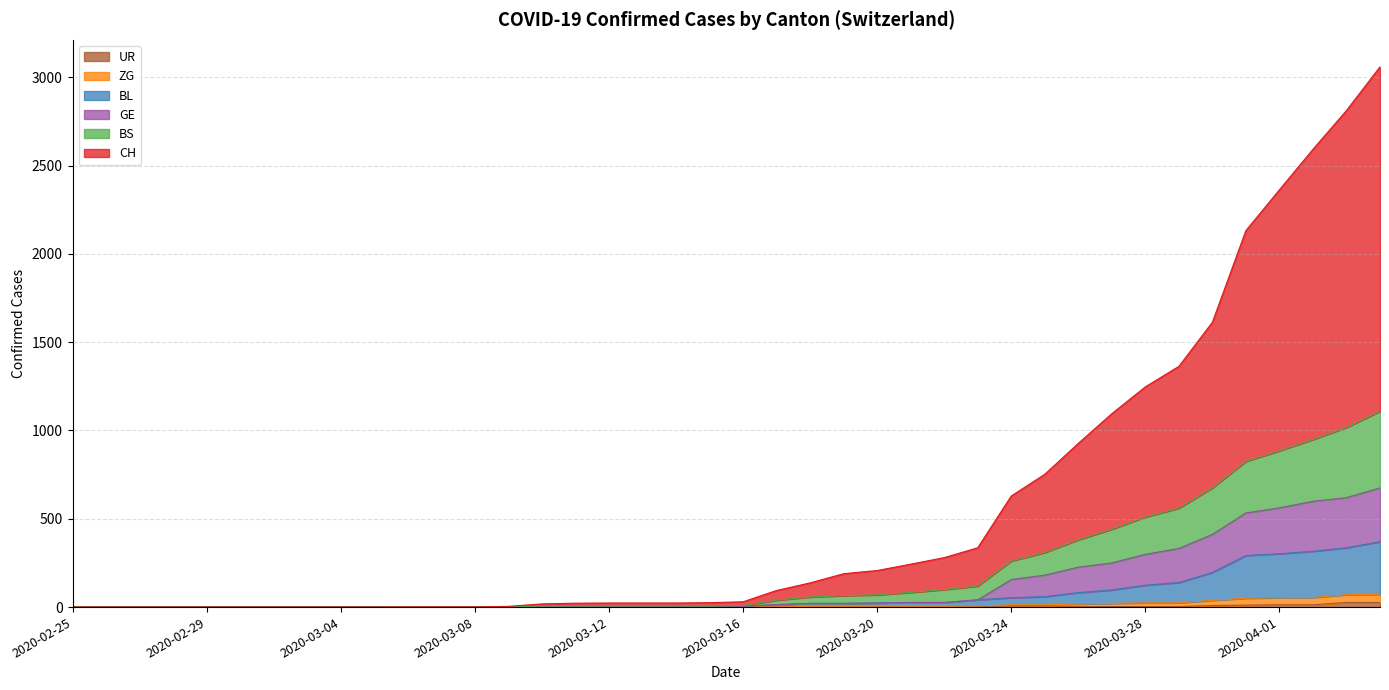

How many positive values does the BS series have?

27